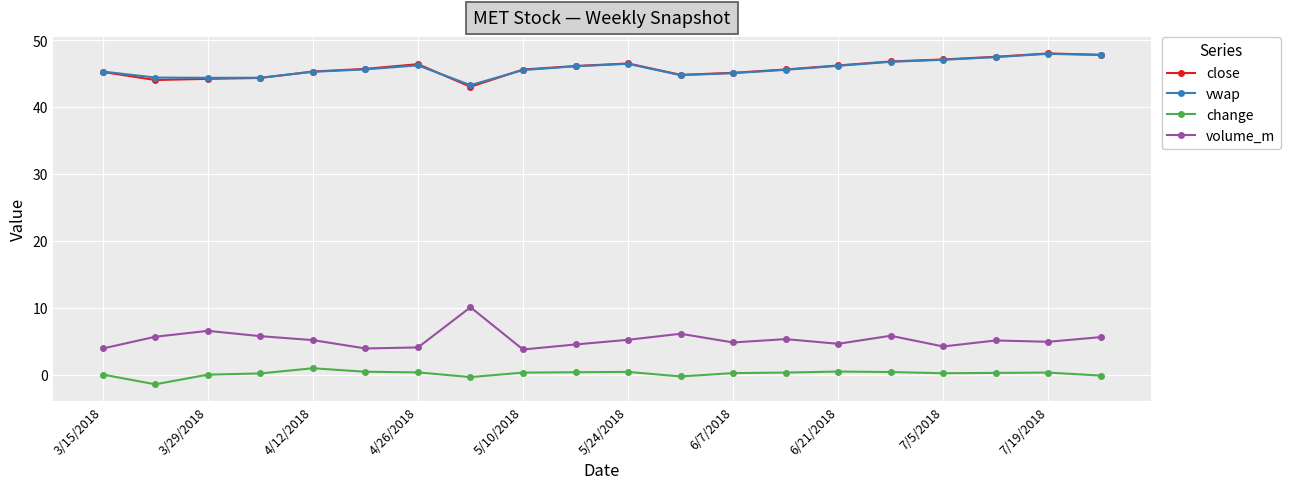

What is the maximum value shown in the chart?

48.0